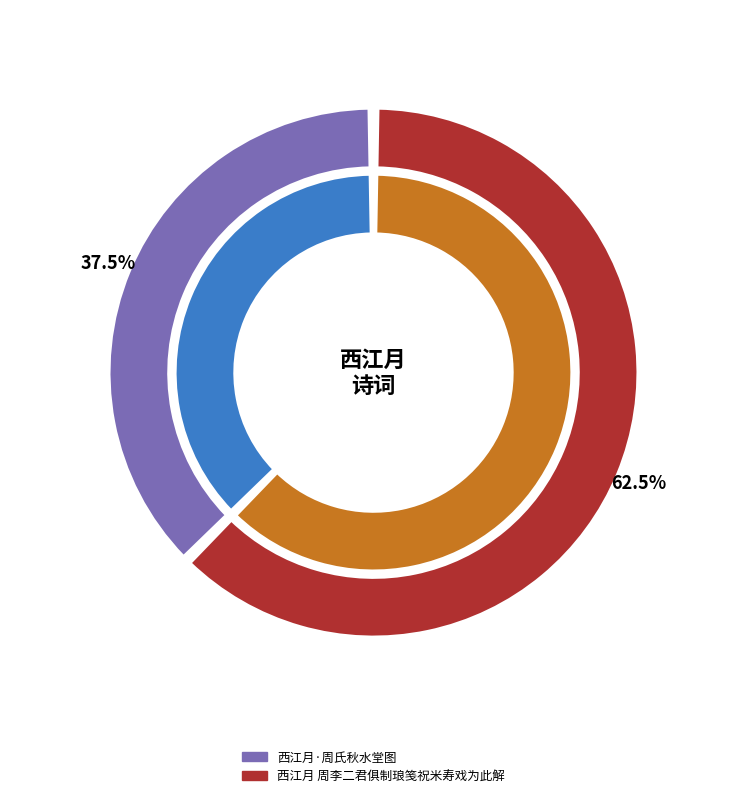

Rank the categories by value from highest to lowest.

西江月 周李二君俱制琅笺祝米寿戏为此解, 西江月·周氏秋水堂图